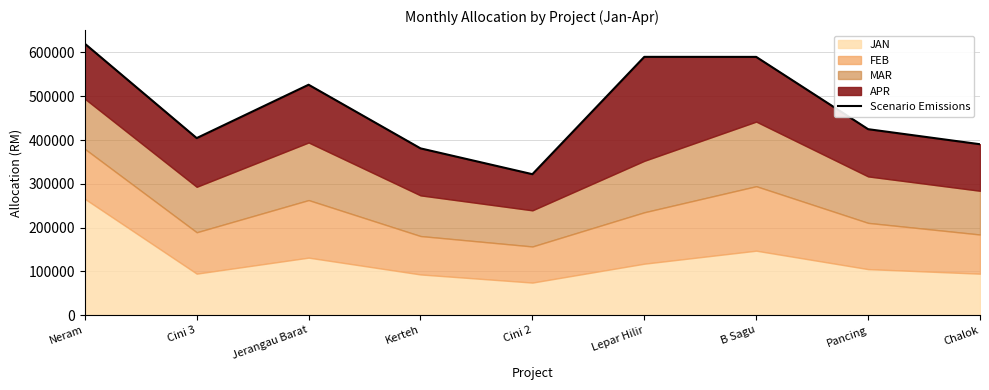

What is the average value?

472097.2